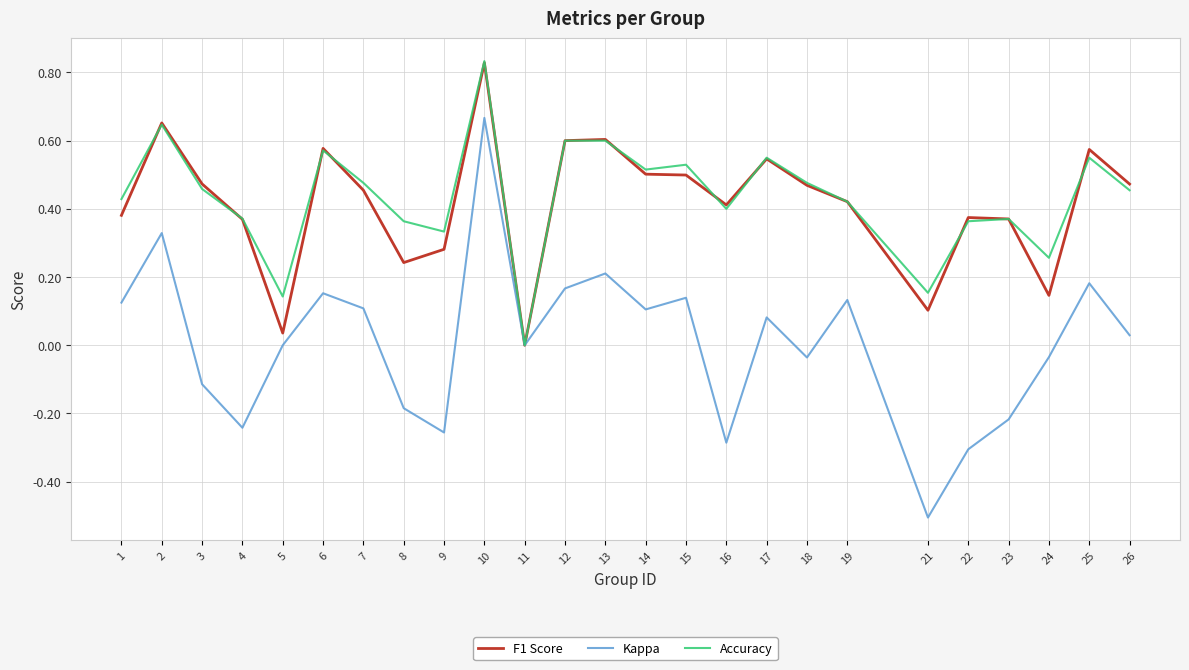

Which series changed the most between 15 and 25?

F1 Score